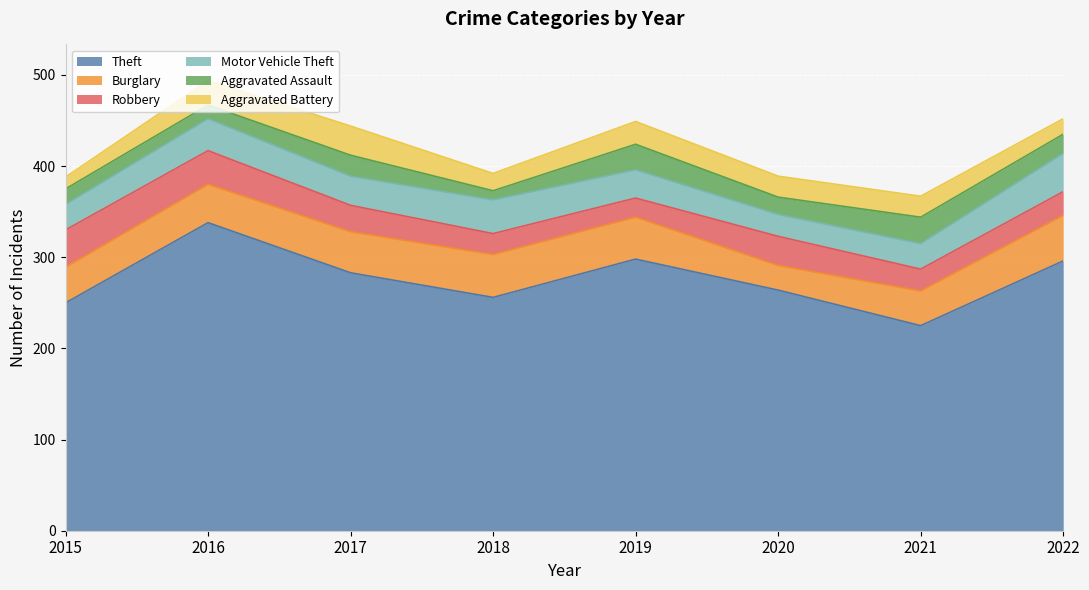

Count the number of categories in the chart.

8